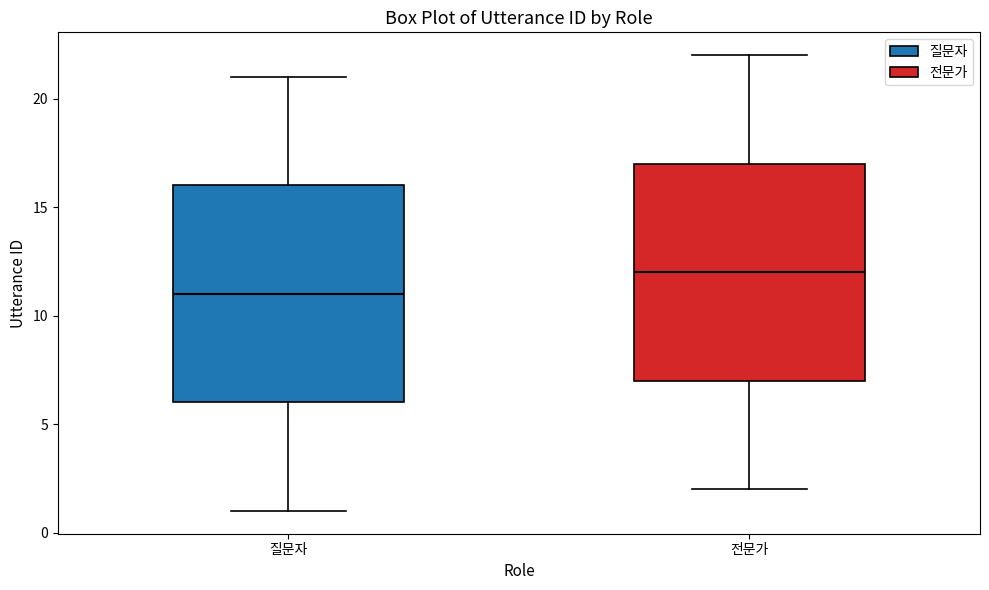

Reading left to right, read every box against the y-axis: the position of its median line, the range the box covers, and the ends of its whiskers. The values are not printed on the chart, so give them approximately, as read against the axis.

질문자: median 11, box 6 to 16, whiskers 1 to 21
전문가: median 12, box 7 to 17, whiskers 2 to 22